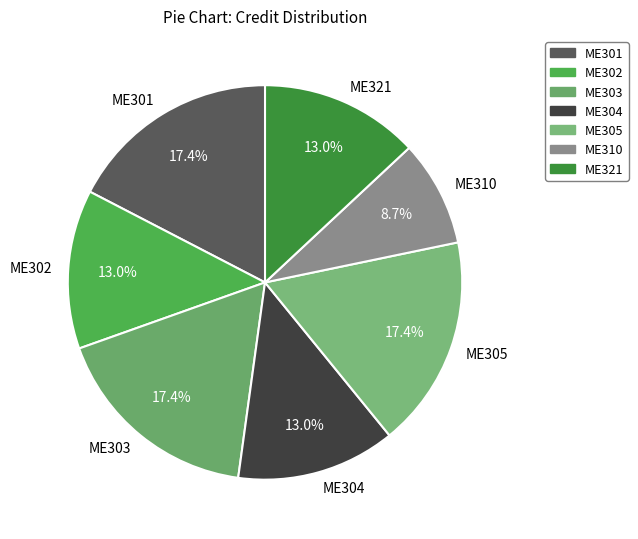

What is the smallest slice in the pie chart?

ME310